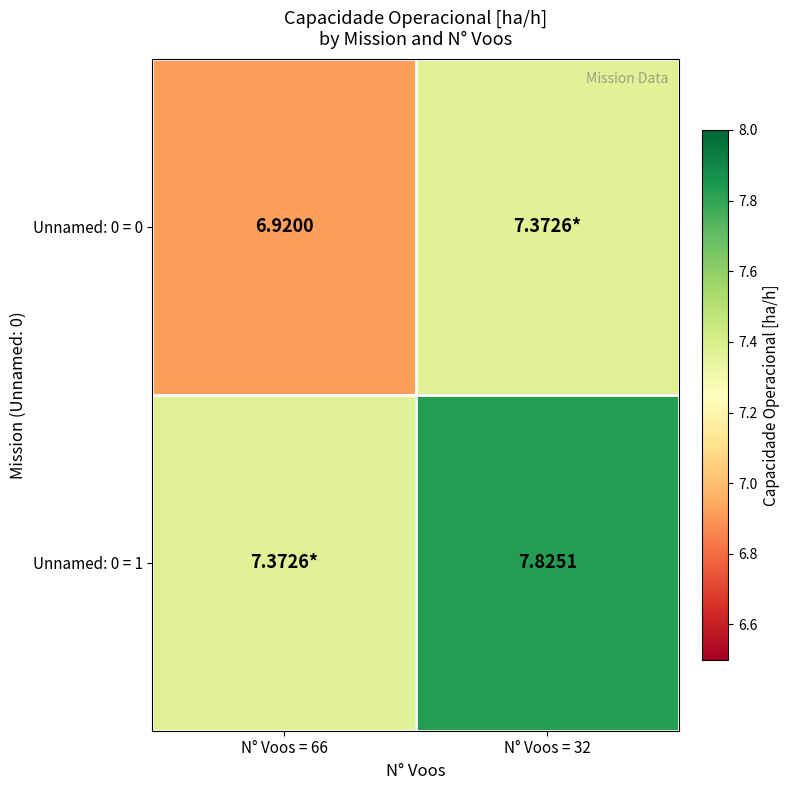

Between N° Voos = 32 and N° Voos = 66, which is larger?

N° Voos = 32